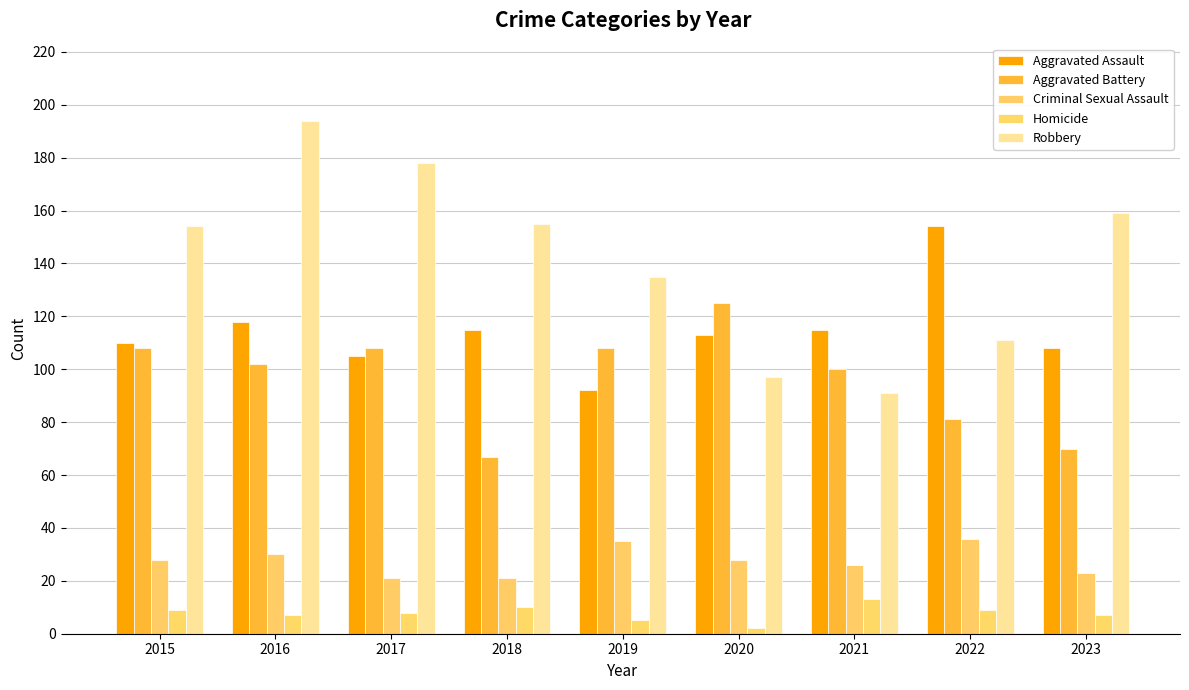

What is the total value across all series at 2017?

420